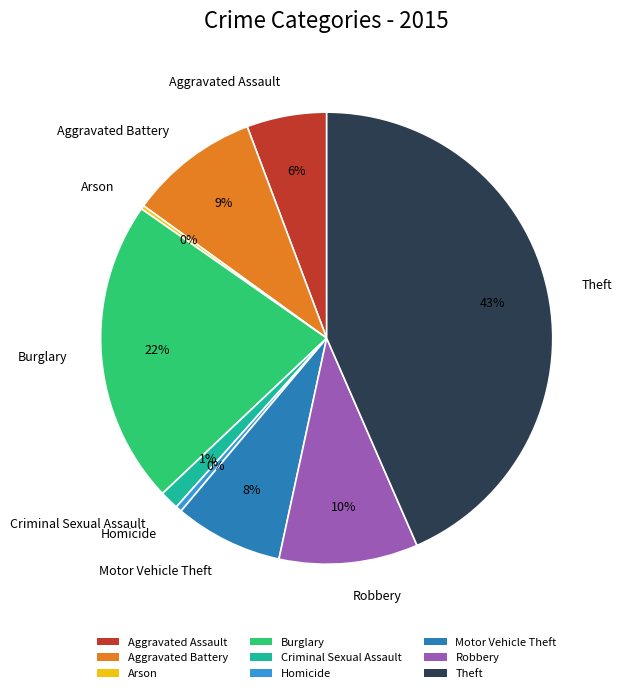

What percentage is the Aggravated Assault slice, to the nearest percent?

6%